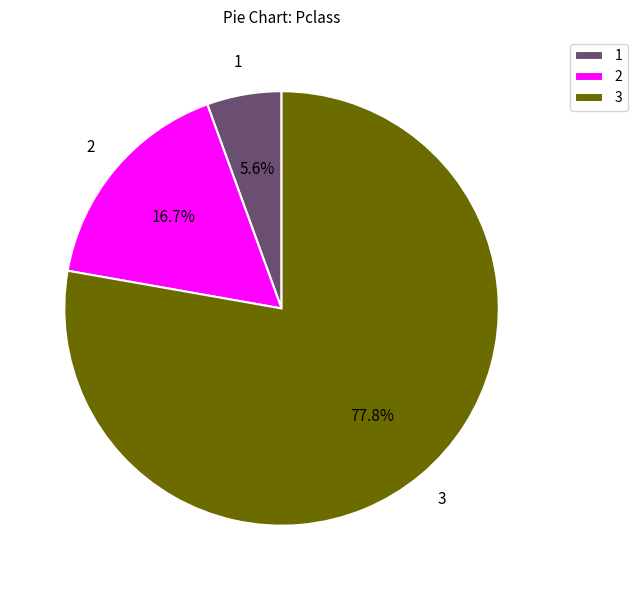

What is the majority slice?

3